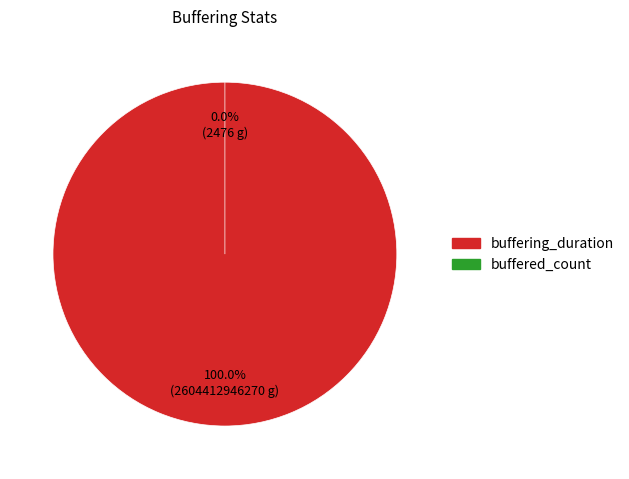

Does any single category account for the majority?

Yes